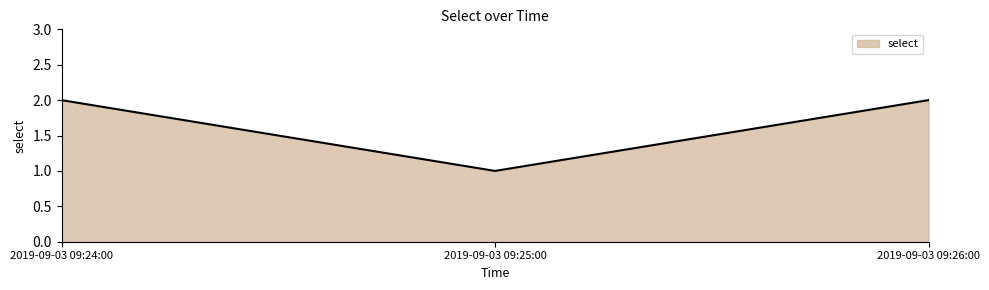

Count the values in the range 1 to 2.

3